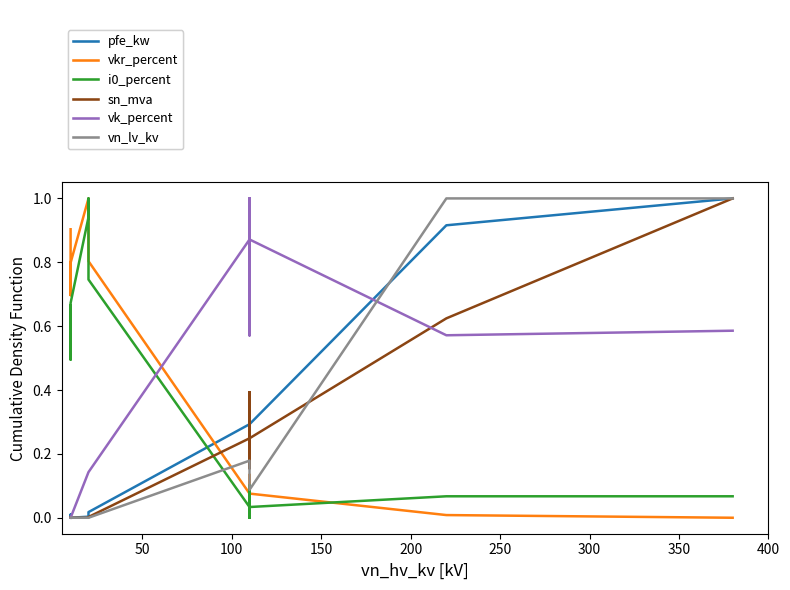

How many interior local peaks does the sn_mva series have?

3